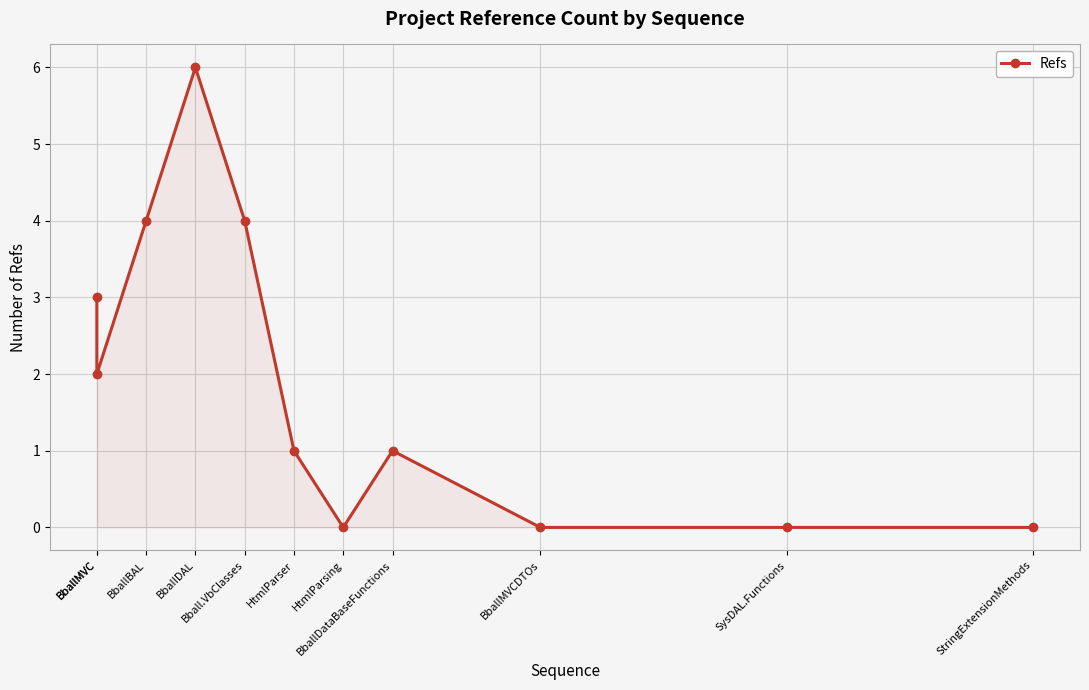

How many points are higher than both their immediate neighbors (excluding endpoints)?

2